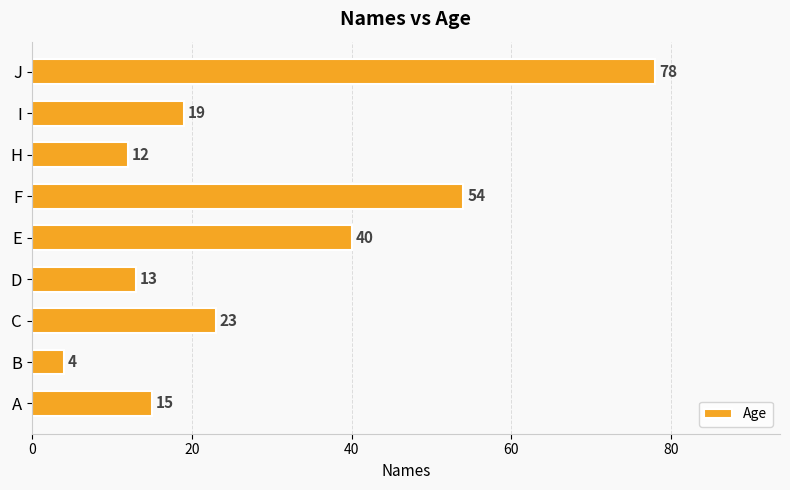

Which category has the lowest value across all series?

B